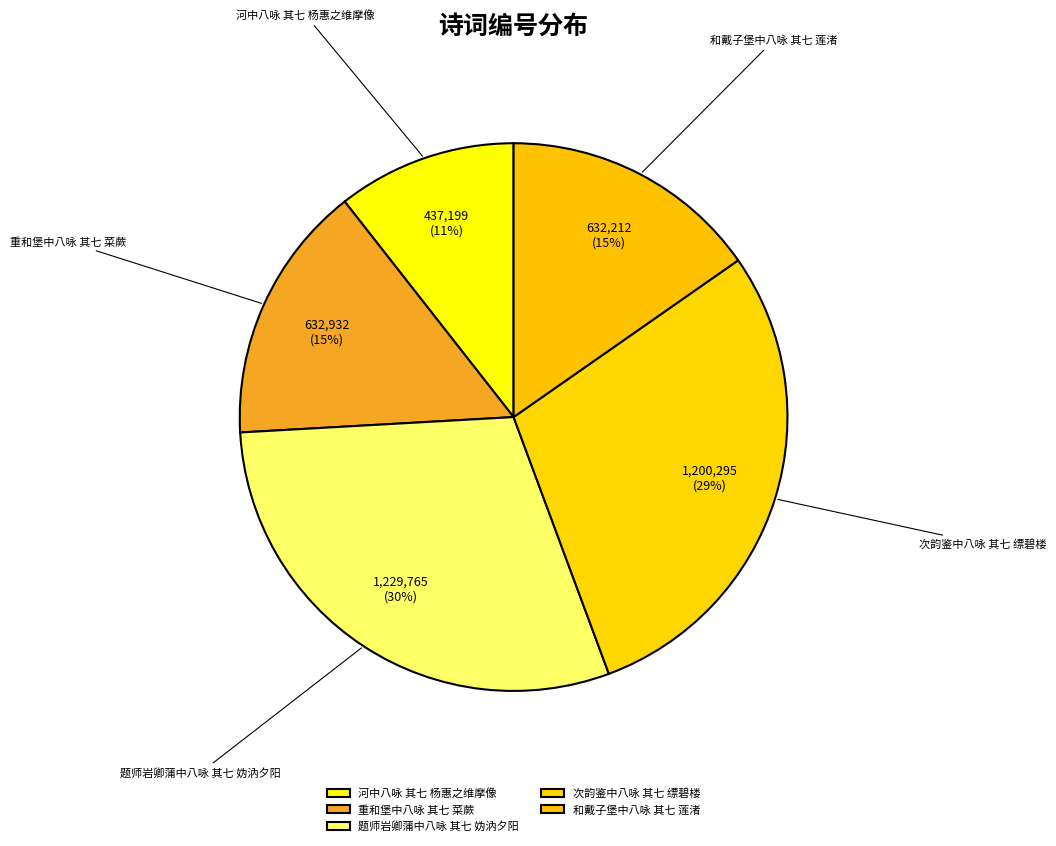

What percentage is the 次韵鉴中八咏 其七 缥碧楼 slice, to the nearest percent?

29%